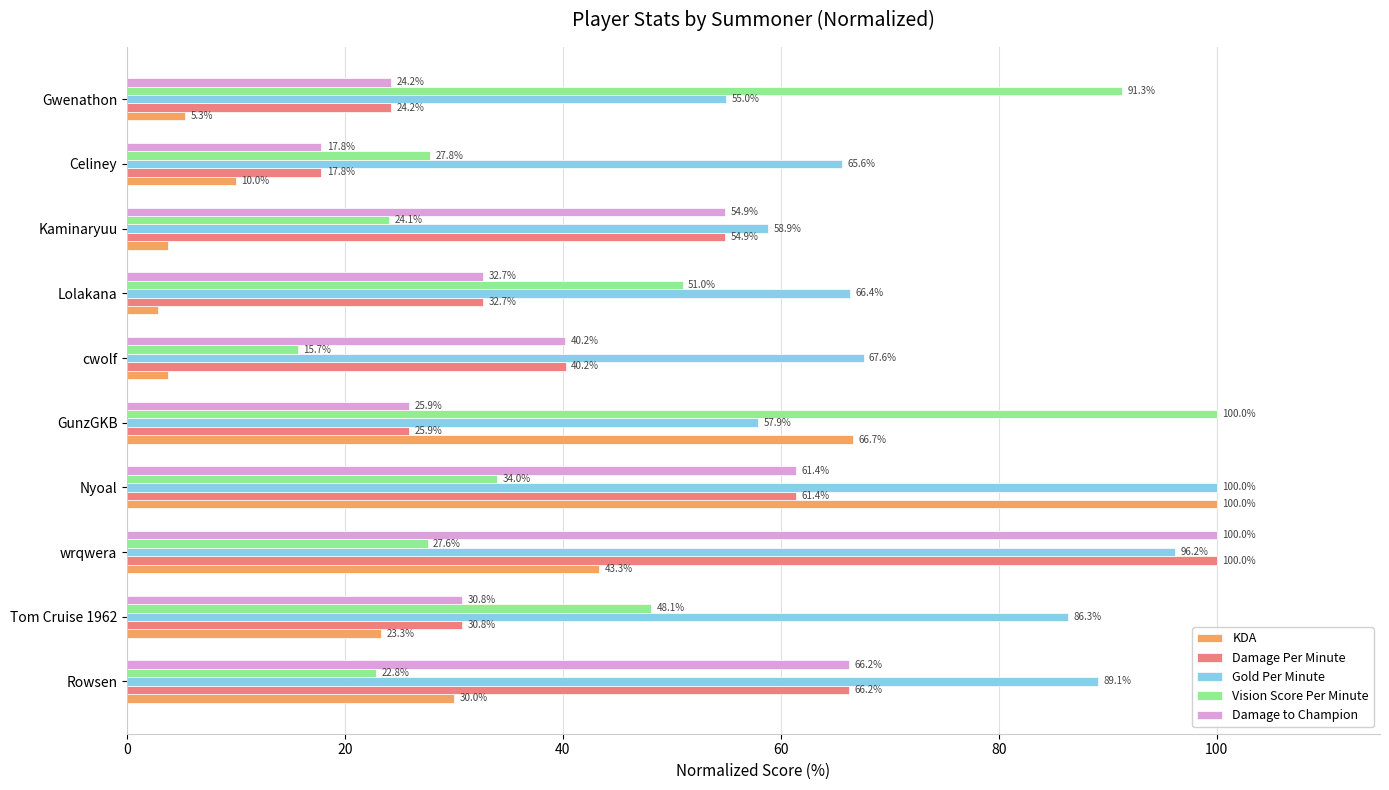

At how many categories does at least one series exceed 67?

7